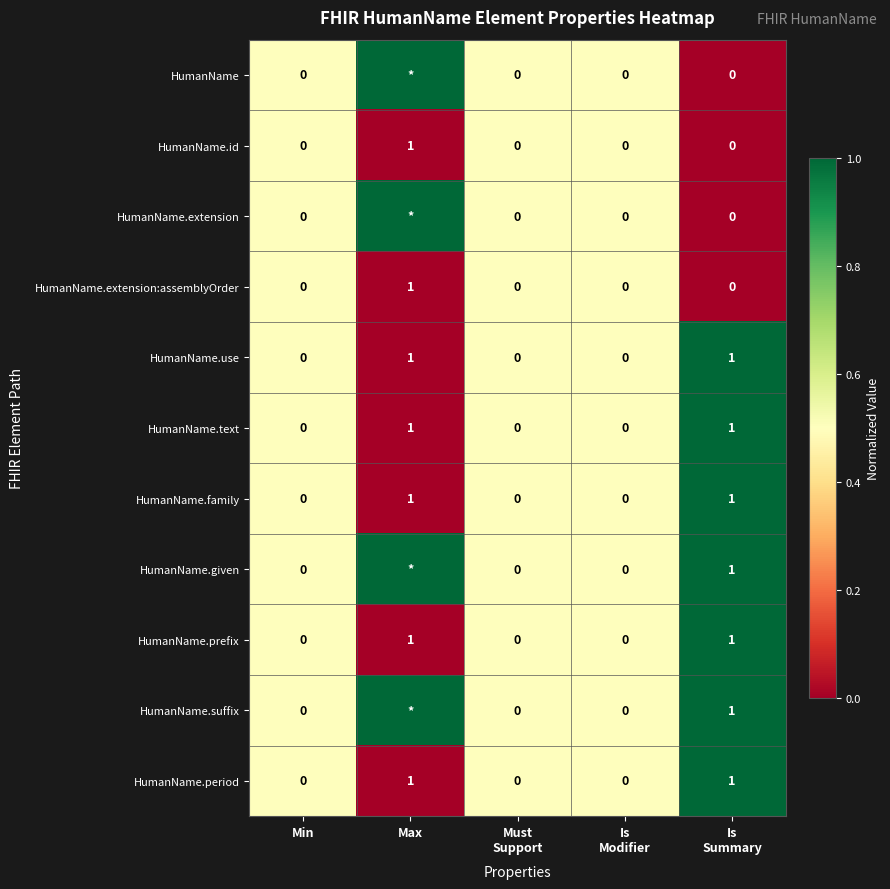

The value of HumanName.use at Min is -1. True or false?

False